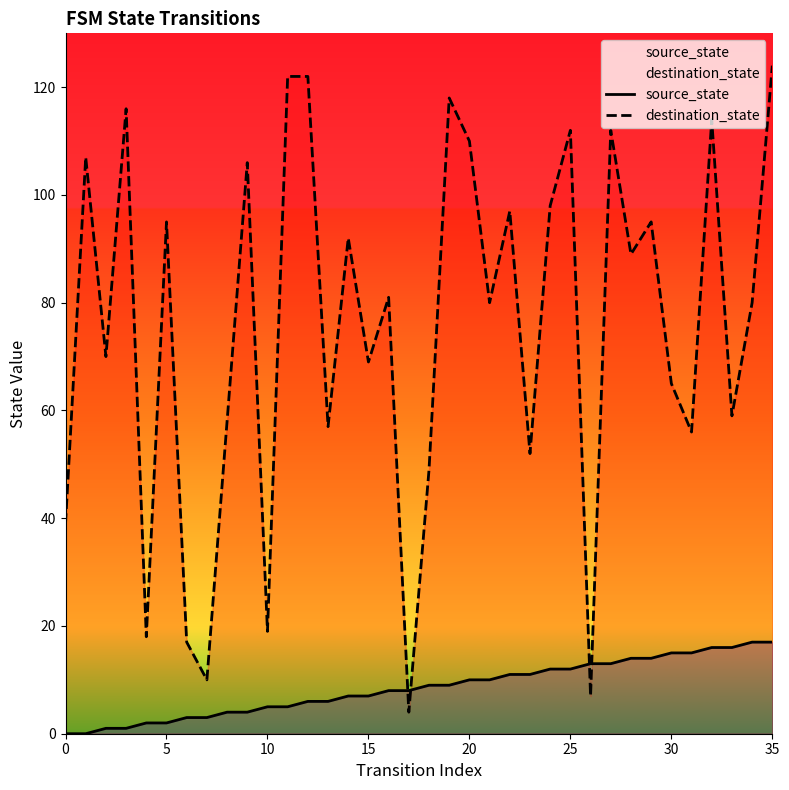

What is the value of the destination_state point at the 13th from the left?

122